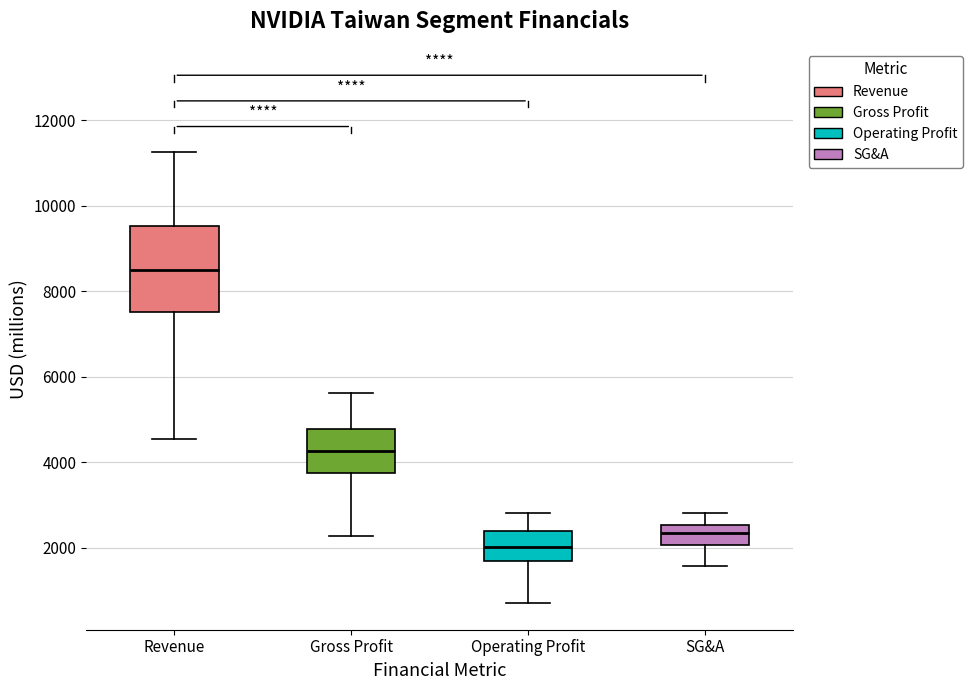

Which box is the tallest, from its lower edge to its upper edge?

Revenue